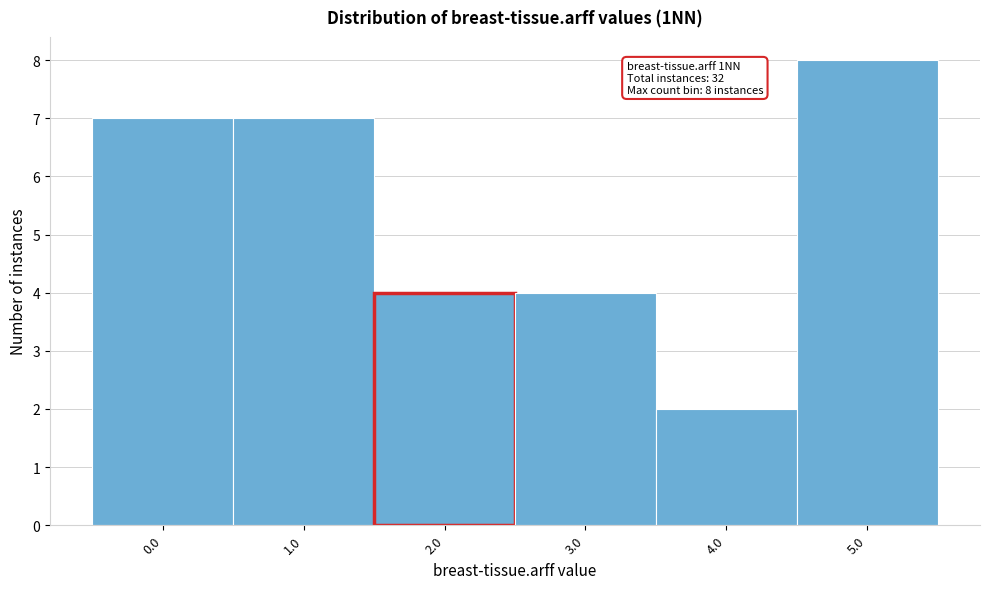

Reading right to left, what are all the values shown in this chart?

5.0=8	4.0=2	3.0=4	2.0=4	1.0=7	0.0=7